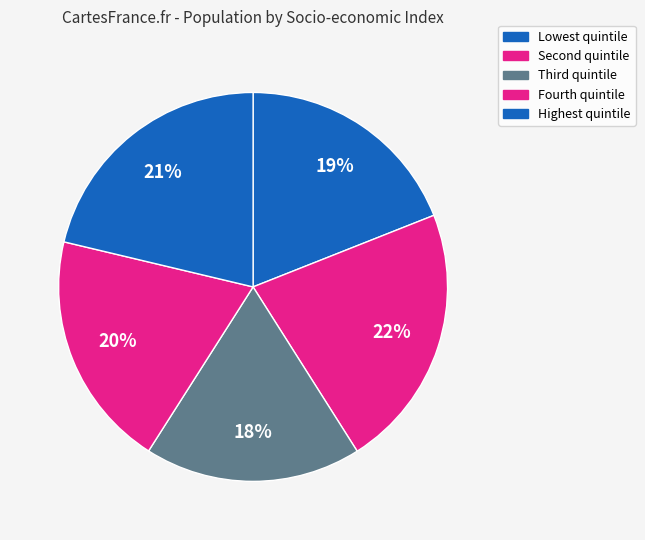

How many slices are in this pie chart?

5